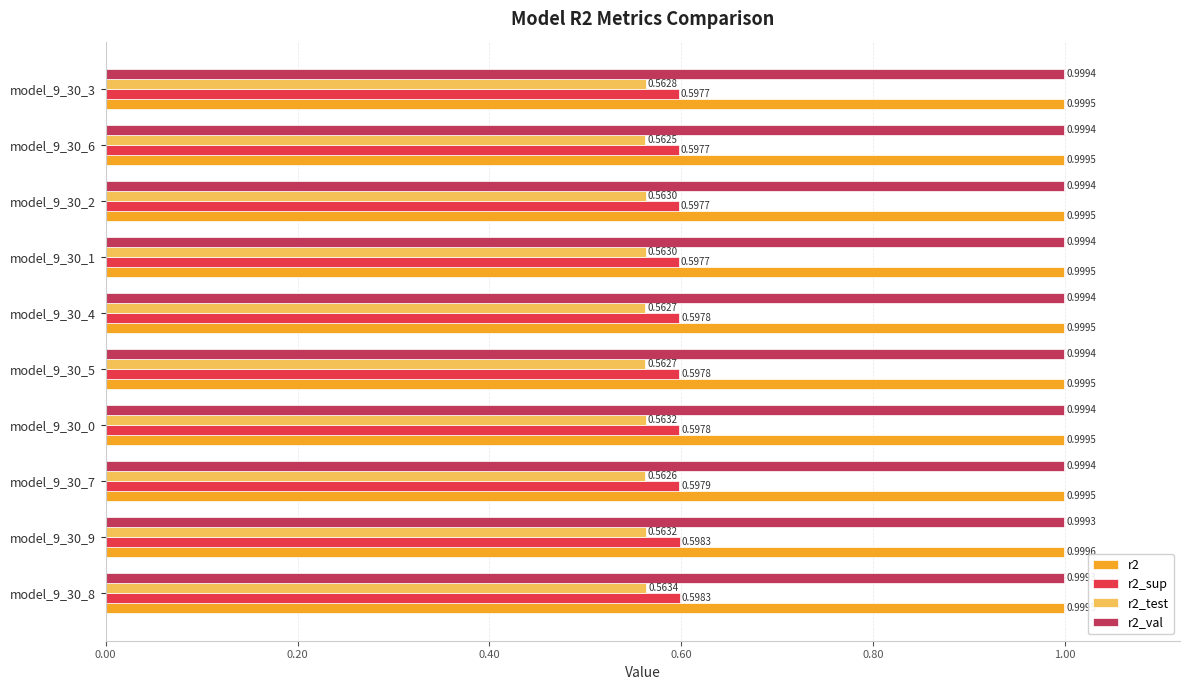

How many data points does each series have?

10